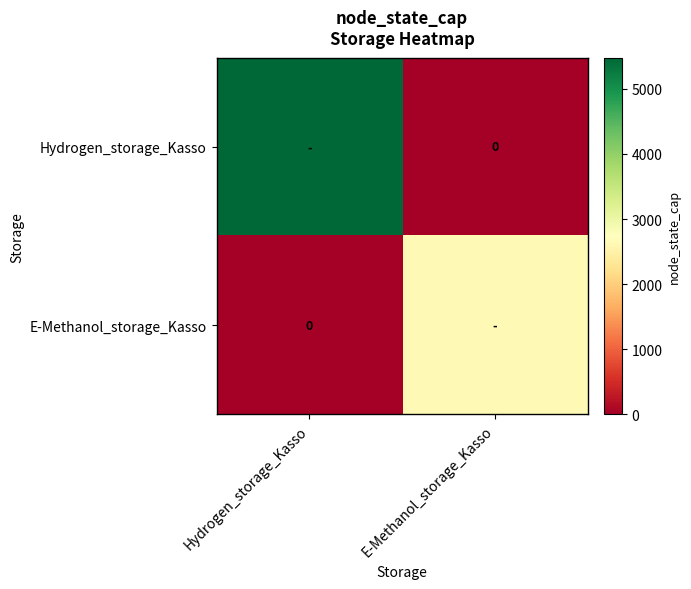

At E-Methanol_storage_Kasso, list the series in order from smallest to largest.

Hydrogen_storage_Kasso, E-Methanol_storage_Kasso